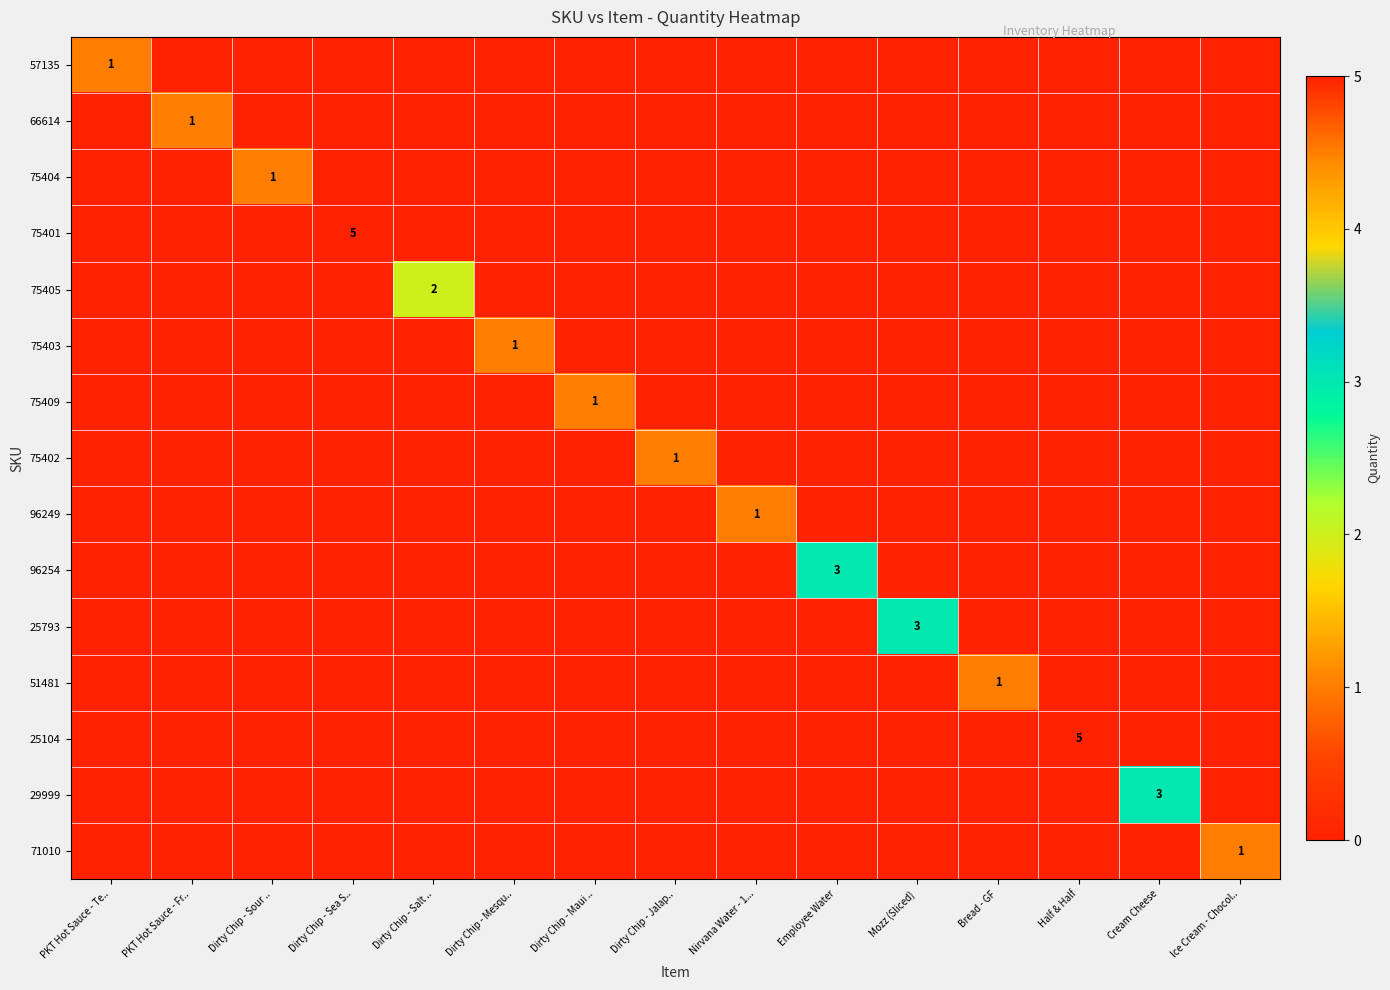

At which label is 75402 closest to 0?

PKT Hot Sauce - Te..